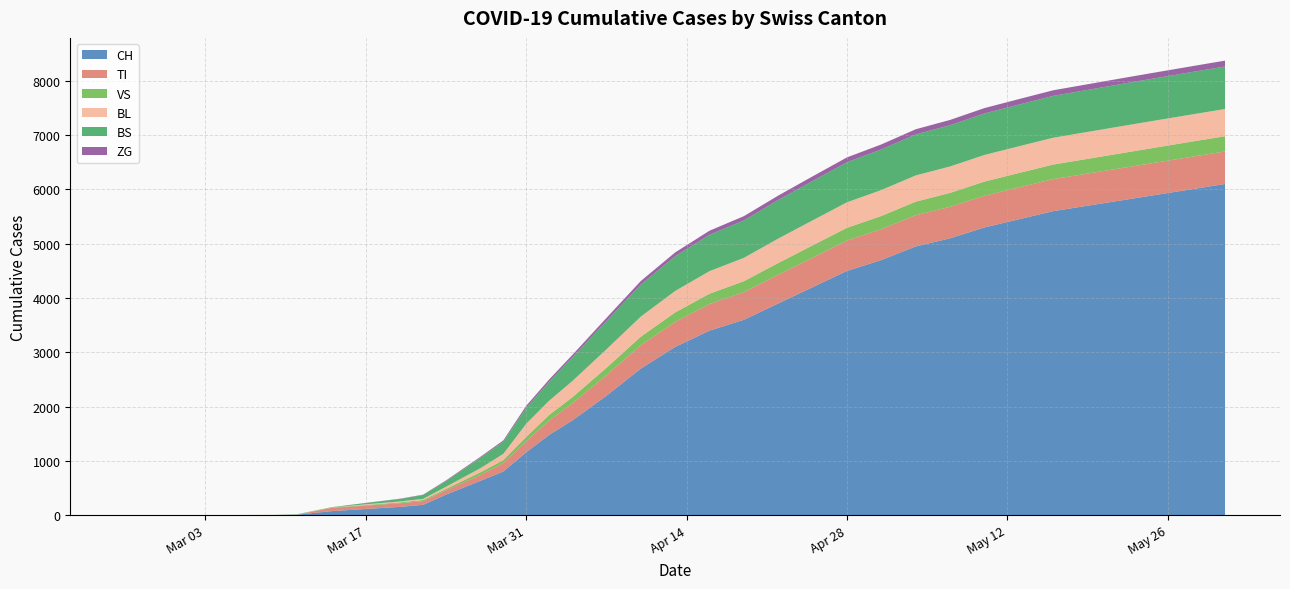

What are all the series names shown in the legend?

CH, TI, VS, BL, BS, ZG